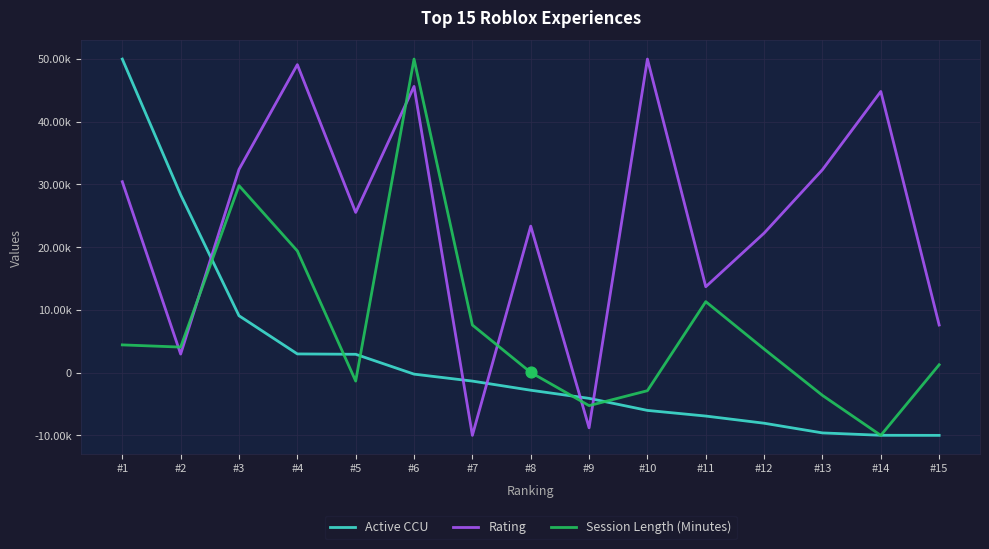

What are all the series names shown in the legend?

Active CCU, Rating, Session Length (Minutes)